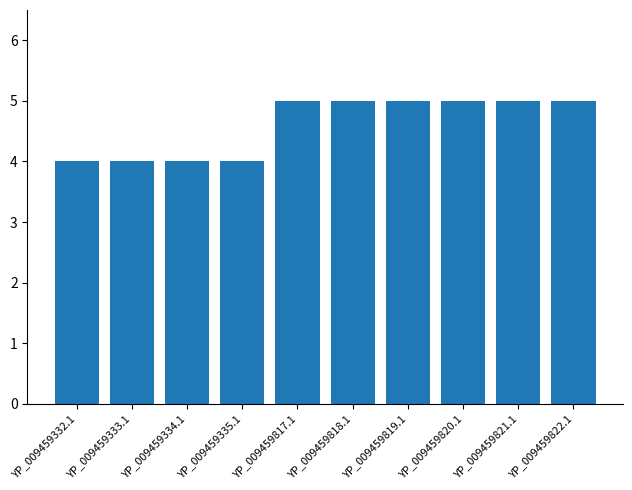

The value at YP_009459817.1 is 5. True or false?

True